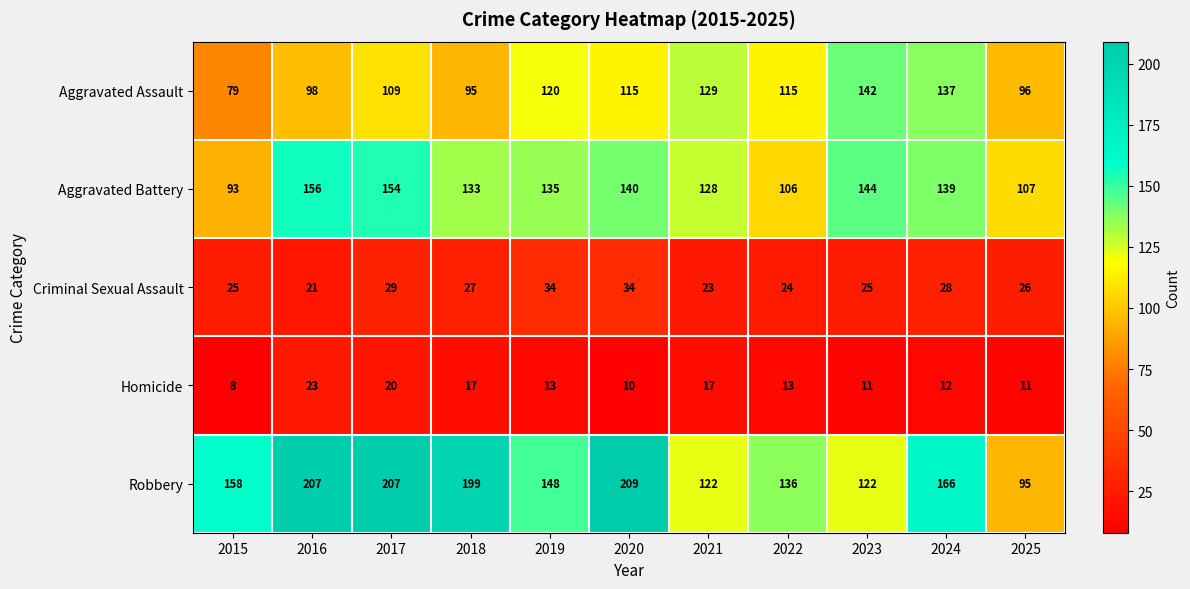

What is the maximum value shown in the chart?

209